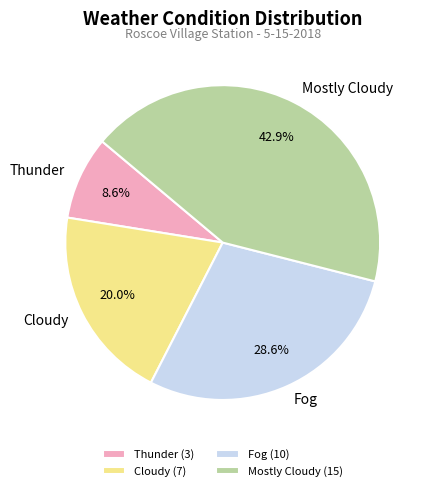

Is the sum of Fog and Mostly Cloudy greater than half?

Yes